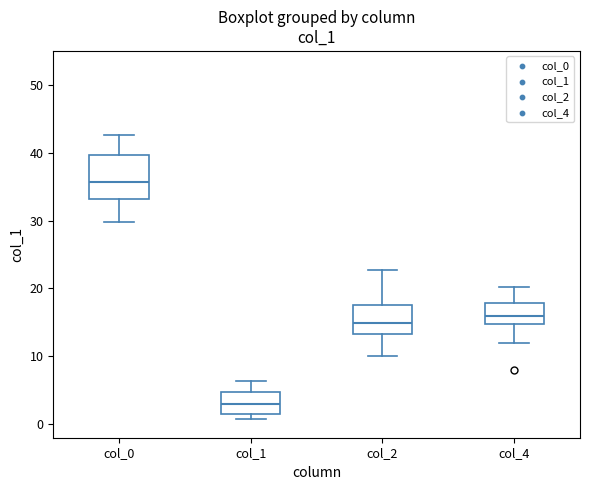

Where does the upper whisker of the box for col_2 end on the y-axis? The values are not printed on the chart, so give them approximately, as read against the axis.

23